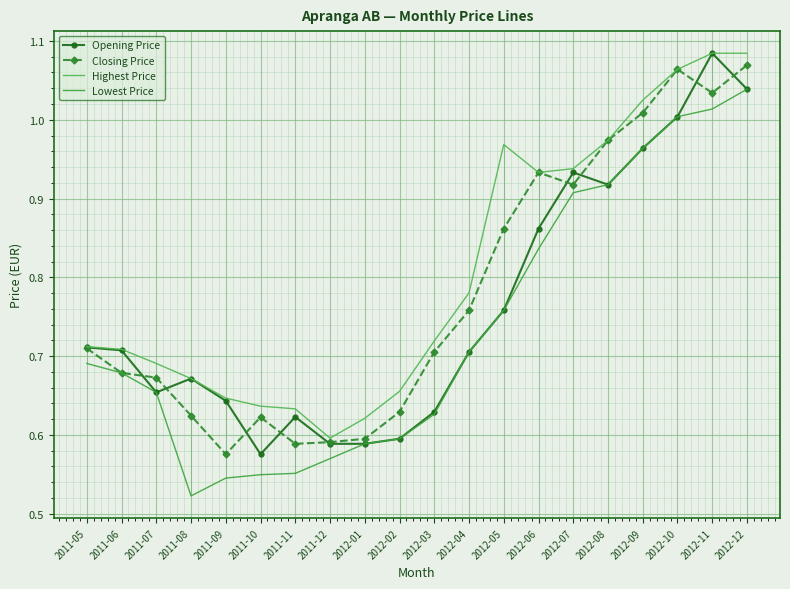

The value of Lowest Price at 2011-10 is 0.5. True or false?

True